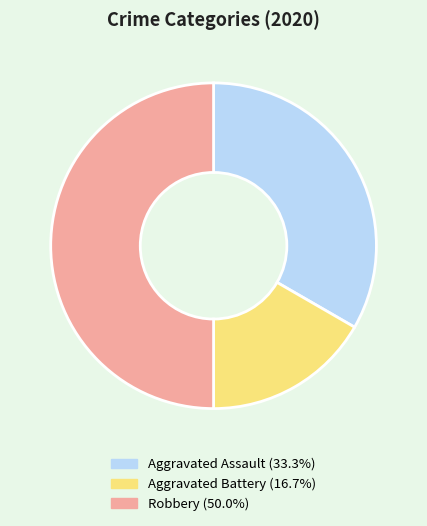

Does Aggravated Assault represent more than half of the total?

No